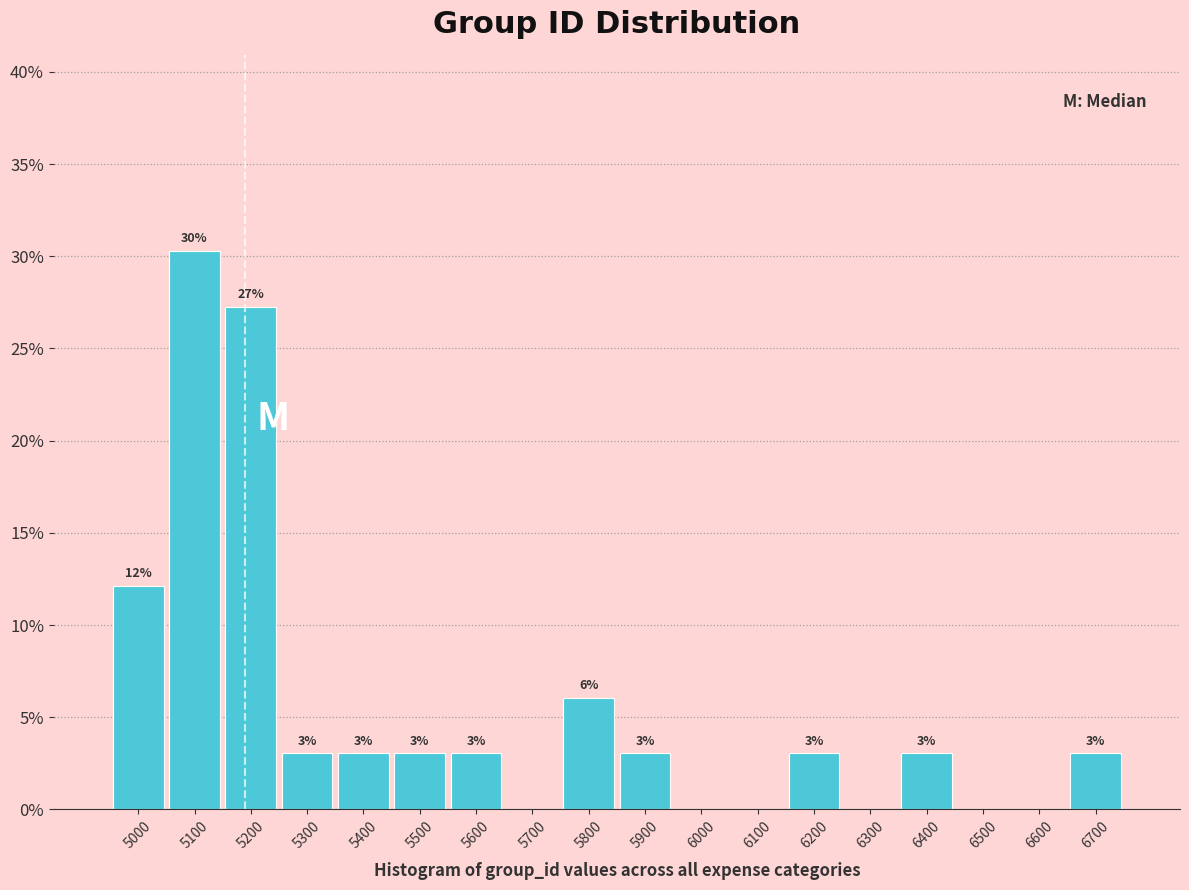

At which label does the data first exceed 3?

5000